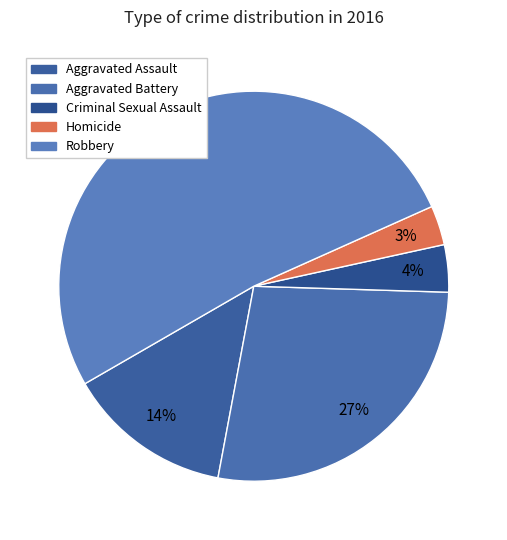

True or false: Robbery accounts for 52% of the total.

True